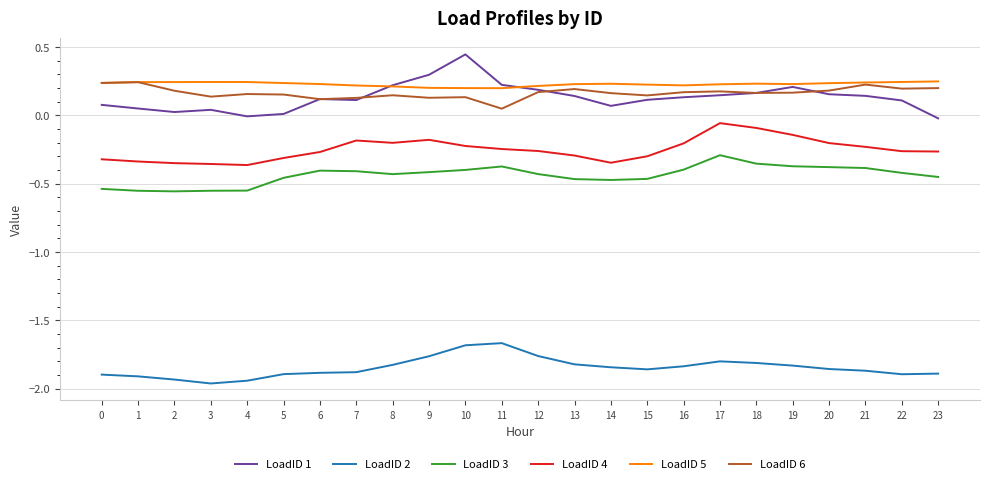

Is this an area chart (filled region under the line)?

No